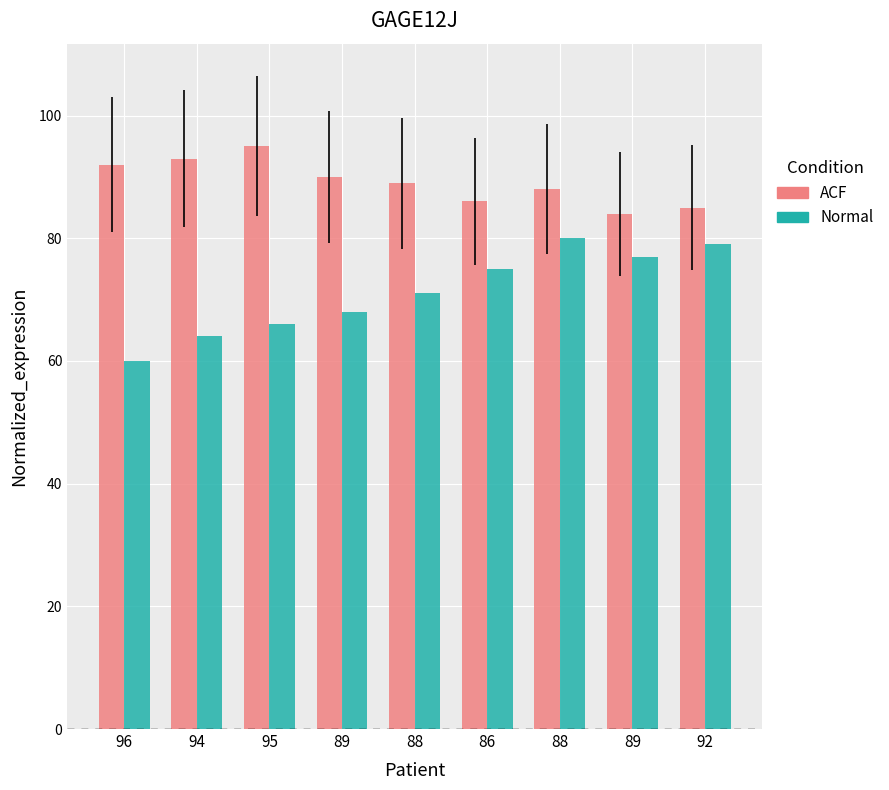

What is the difference between the Normal values at 89 and 86?

2